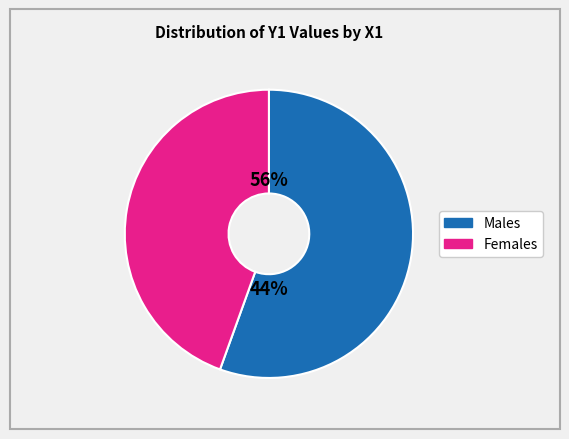

Does 14 represent more than half of the total?

No